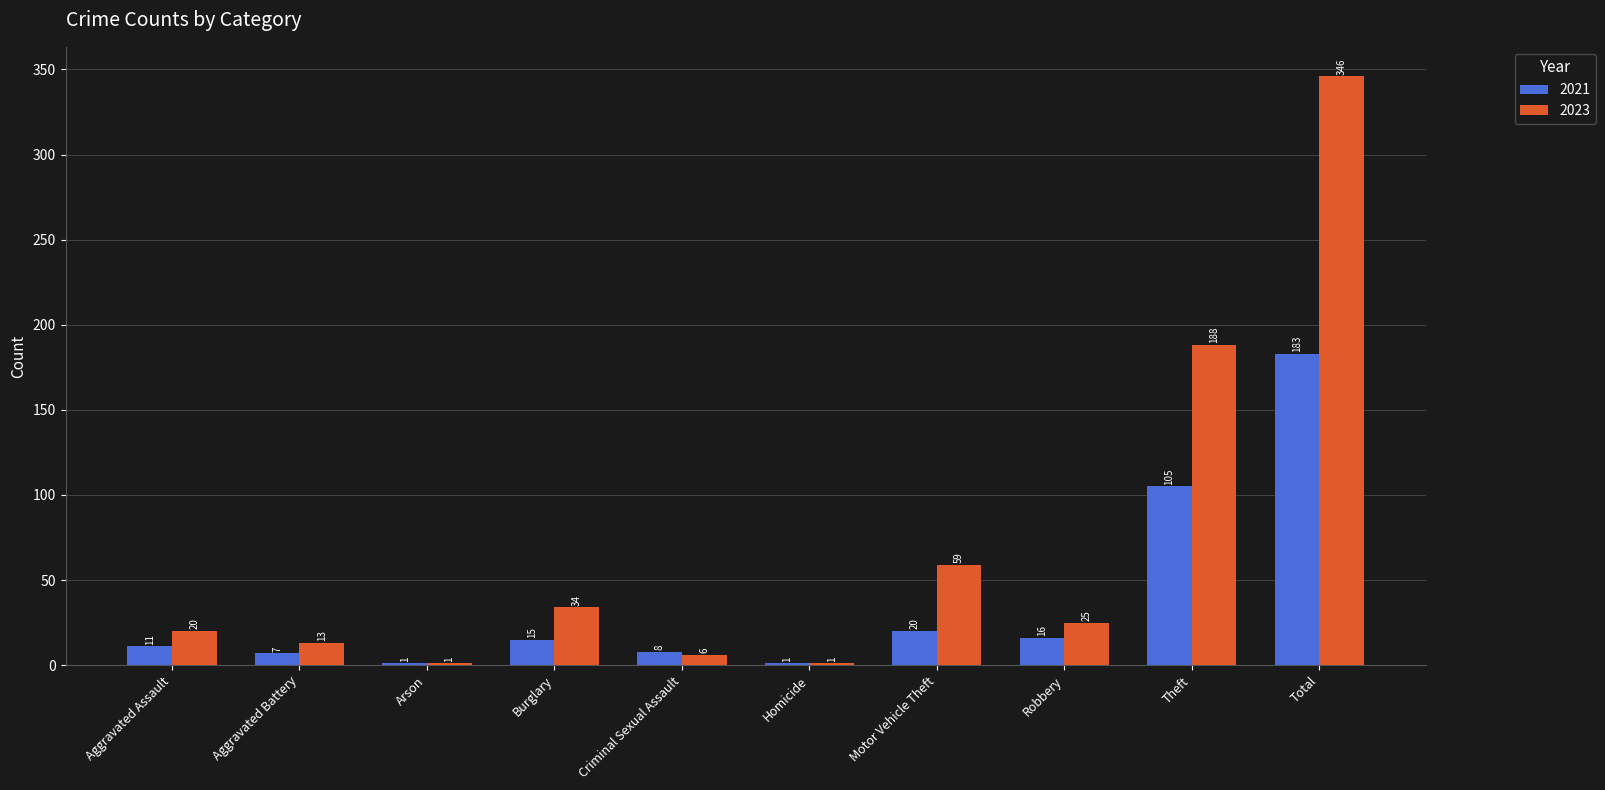

Where is 2021 nearest to the value 92?

Theft